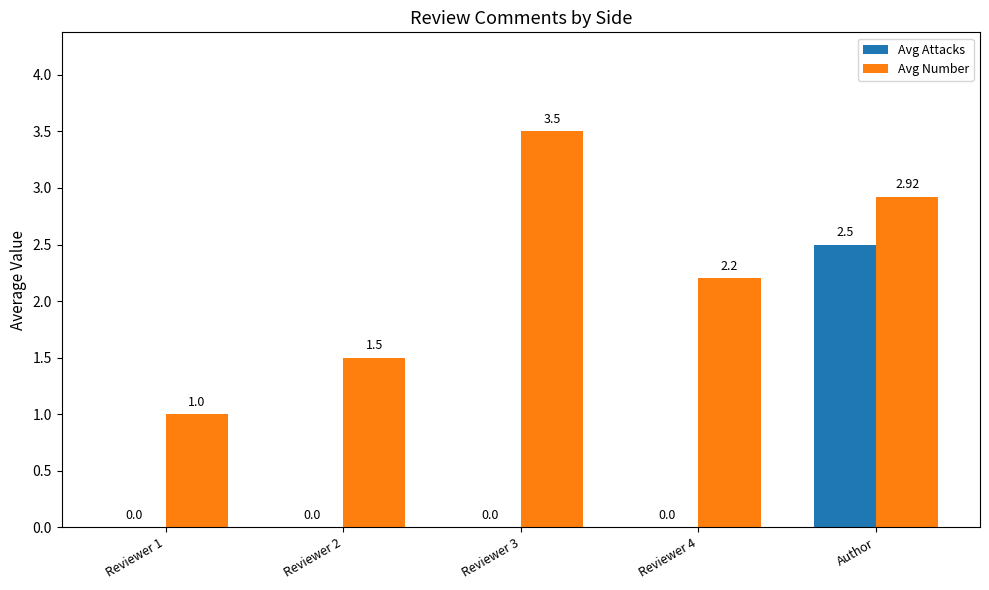

Which label corresponds to the largest value in the chart?

Reviewer 3